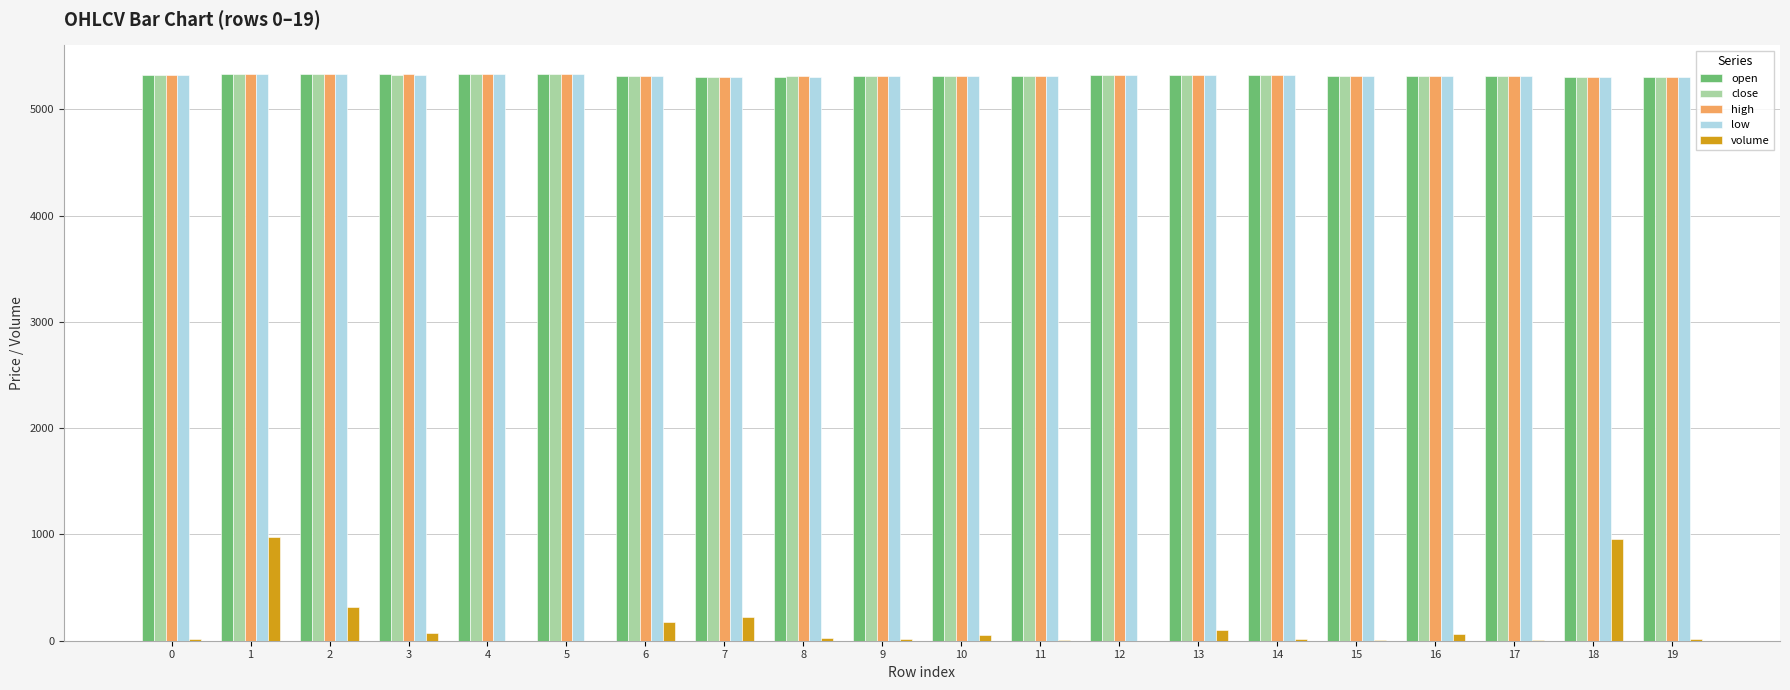

What is the sum of all close values?

106335.0